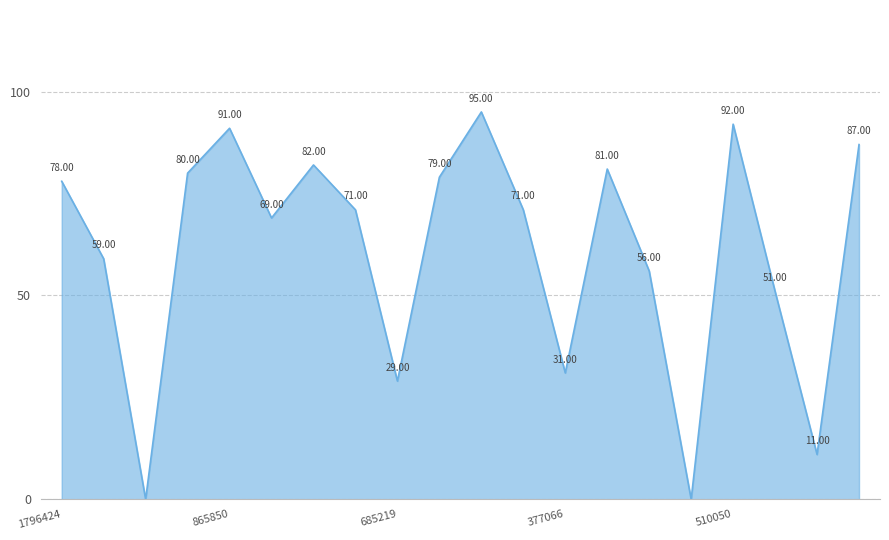

How many values are below 71?

9